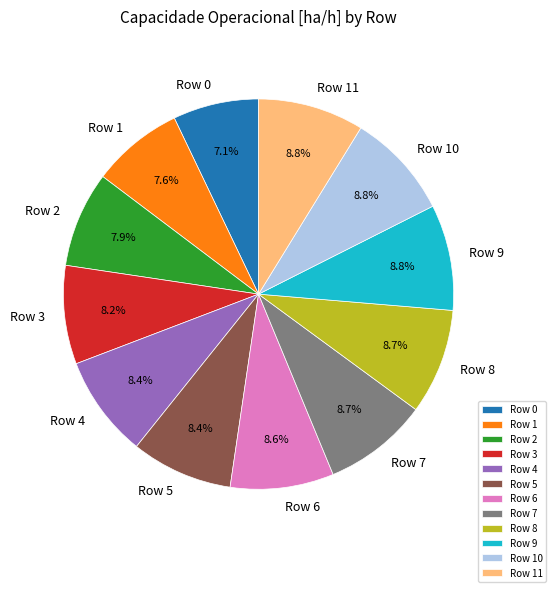

The Row 11 slice represents 9% of the pie. True or false?

True